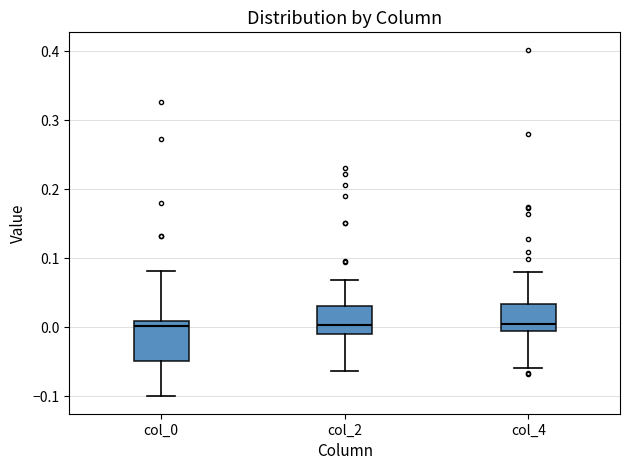

Reading left to right, transcribe this box plot: for each box, give where its median line is, the range the box spans, and where its two whiskers end, as read against the y-axis. The values are not printed on the chart, so give them approximately, as read against the axis.

col_0: median 0.00, box -0.05 to 0.01, whiskers -0.10 to 0.08
col_2: median 0.00, box -0.01 to 0.03, whiskers -0.06 to 0.07
col_4: median 0.00, box -0.01 to 0.03, whiskers -0.06 to 0.08